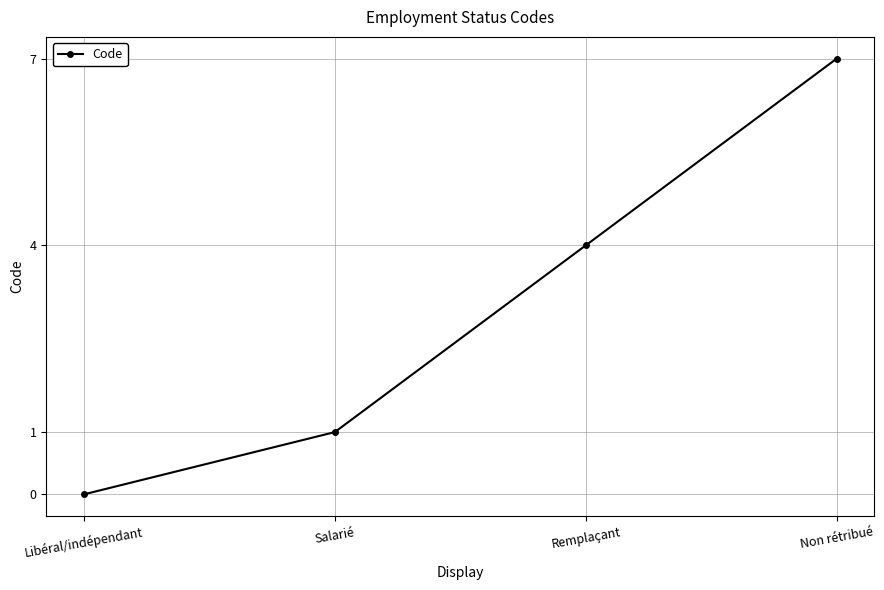

At which label is the value closest to 3?

Remplaçant